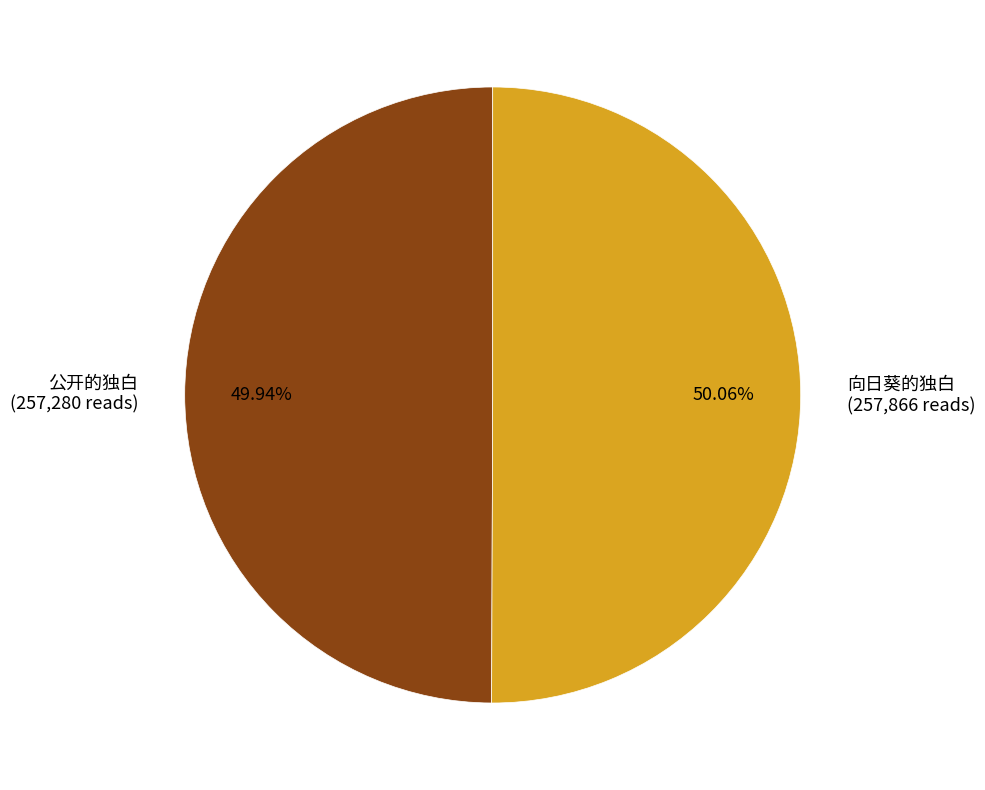

What portion of the pie excludes 公开的独白?

50.1%